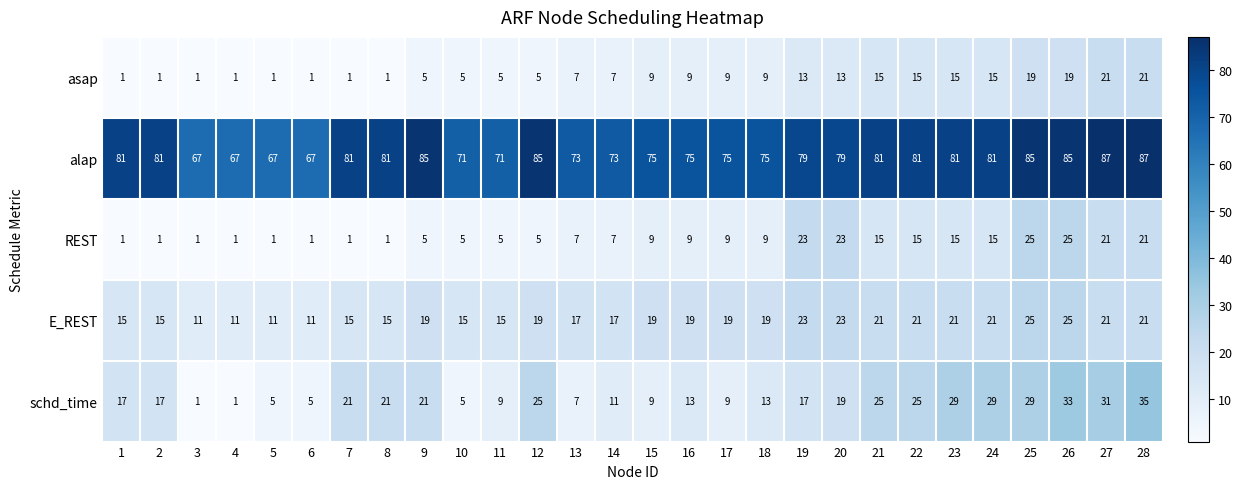

How many categories are shown in the chart?

28